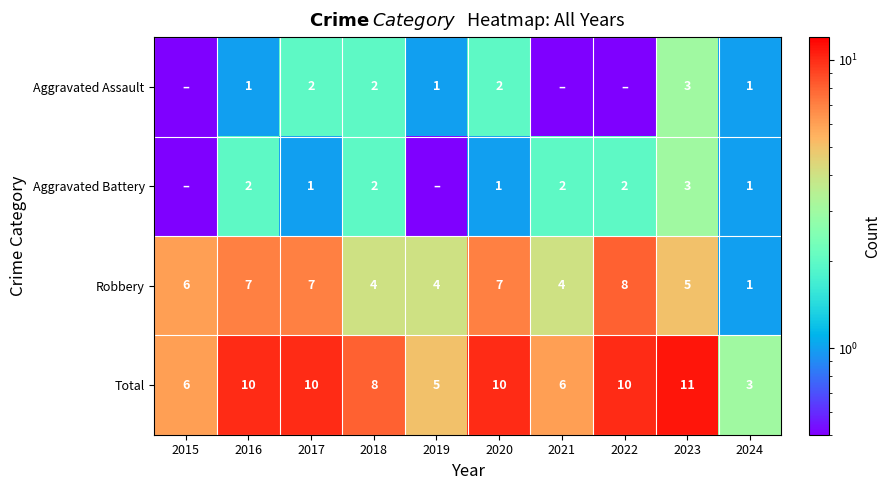

What is the difference between the maximum and second lowest values in the Robbery series?

4.0